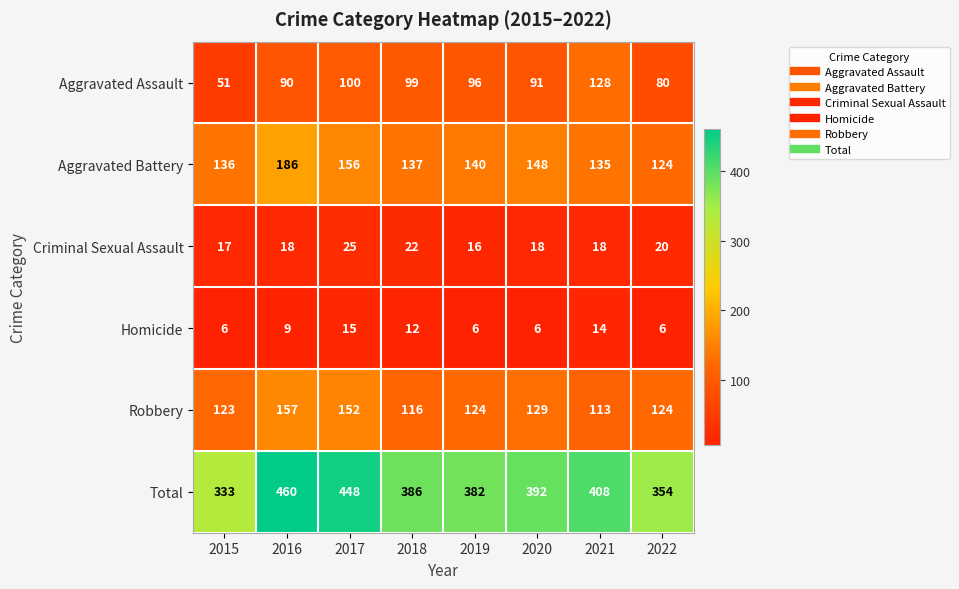

Is it true that Robbery equals 86 at 2016?

False